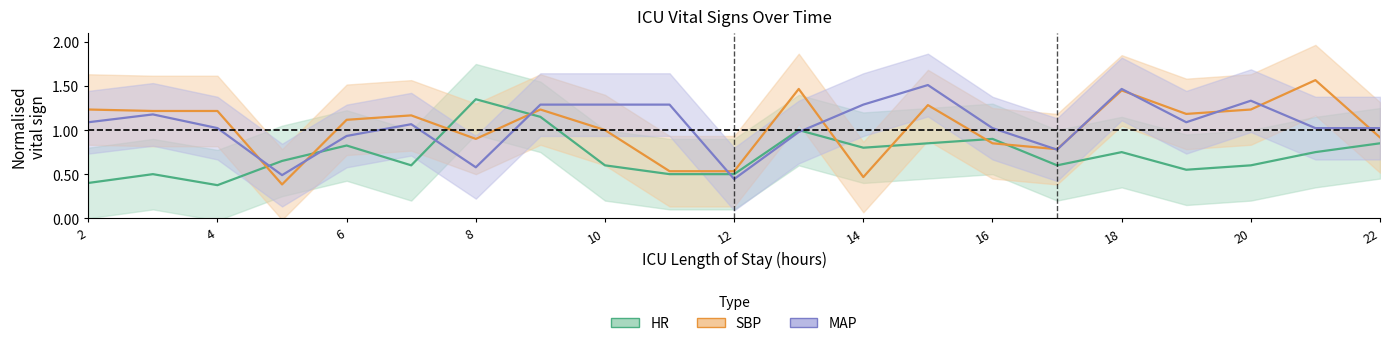

Reading left to right, what are all the values shown in this chart?

HR: 0.4	0.5	0.4	0.7	0.8	0.6	1.4	1.1	0.6	0.5	0.5	1.0	0.8	0.8	0.9	0.6	0.8	0.6	0.6	0.8	0.8
SBP: 1.2	1.2	1.2	0.4	1.1	1.2	0.9	1.2	1.0	0.5	0.5	1.5	0.5	1.3	0.8	0.8	1.4	1.2	1.2	1.6	0.9
MAP: 1.1	1.2	1.0	0.5	0.9	1.1	0.6	1.3	1.3	1.3	0.4	1.0	1.3	1.5	1.0	0.8	1.5	1.1	1.3	1.0	1.0